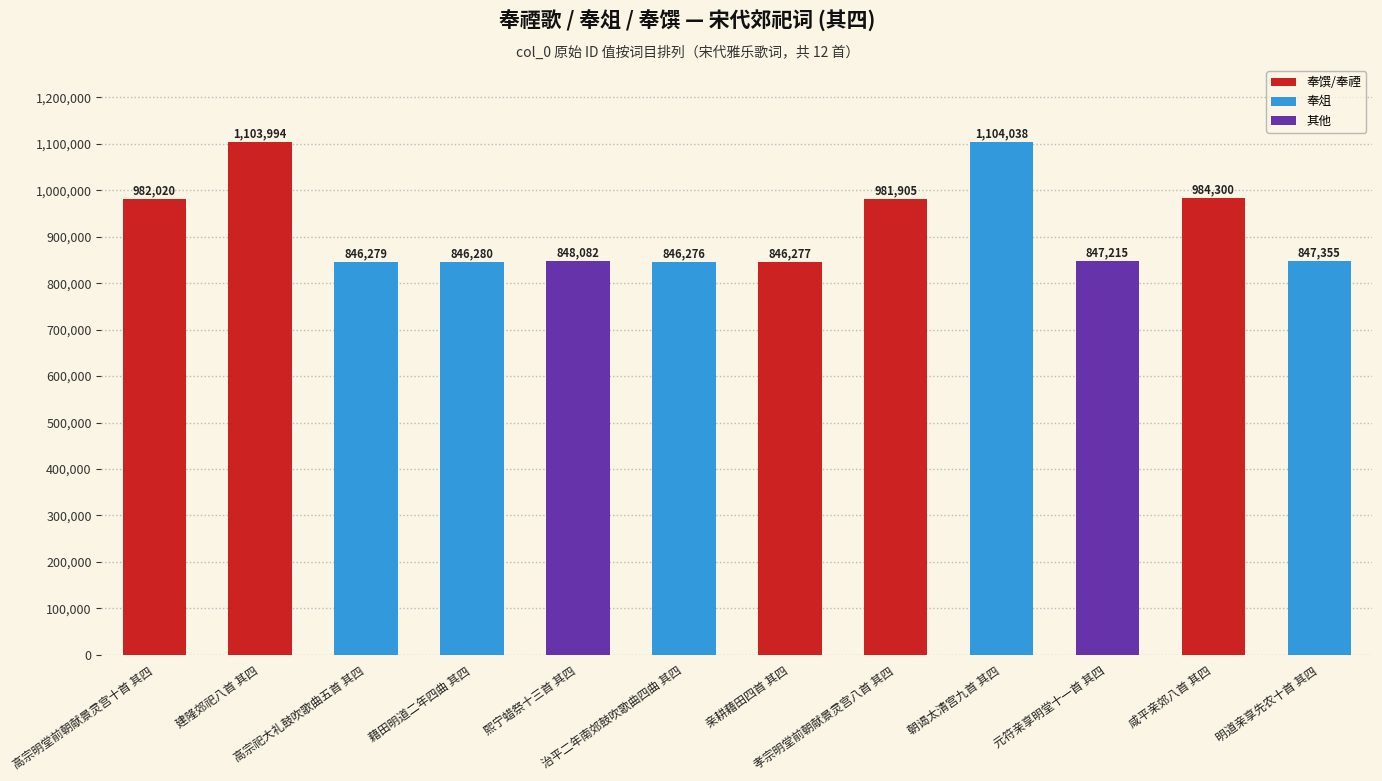

Rank the categories by value from lowest to highest.

治平二年南郊鼓吹歌曲四曲 其四, 亲耕藉田四首 其四, 高宗祀大礼鼓吹歌曲五首 其四, 藉田明道二年四曲 其四, 元符亲享明堂十一首 其四, 明道亲享先农十首 其四, 熙宁蜡祭十三首 其四, 孝宗明堂前朝献景灵宫八首 其四, 高宗明堂前朝献景灵宫十首 其四, 咸平亲郊八首 其四, 建隆郊祀八首 其四, 朝谒太清宫九首 其四